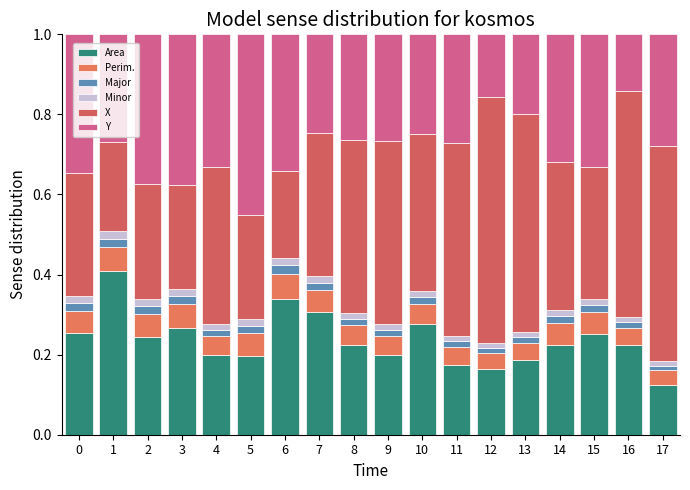

The value of Area at 10 is 0.1. True or false?

False